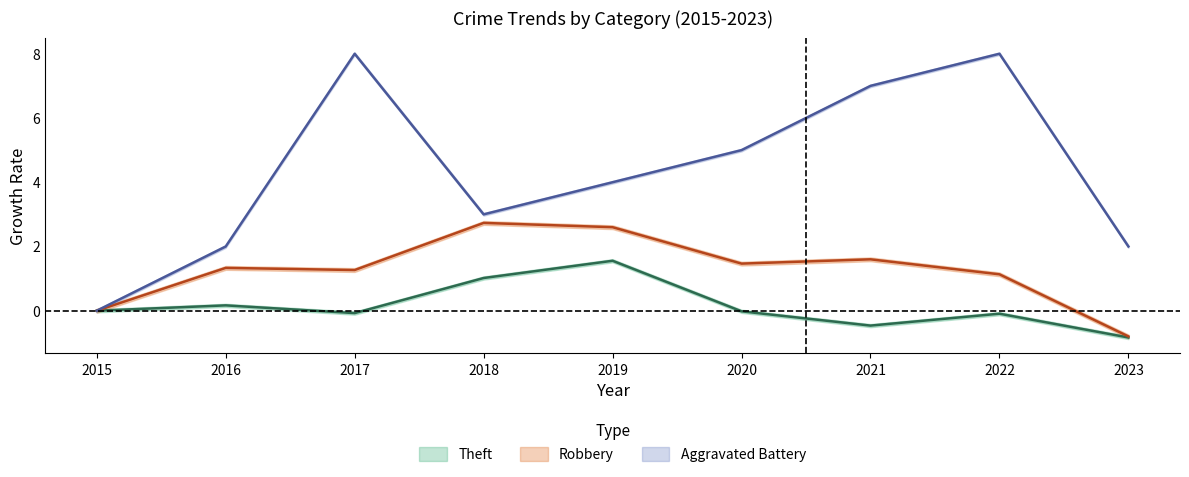

True or false: Aggravated Battery and Theft cross at least once.

False